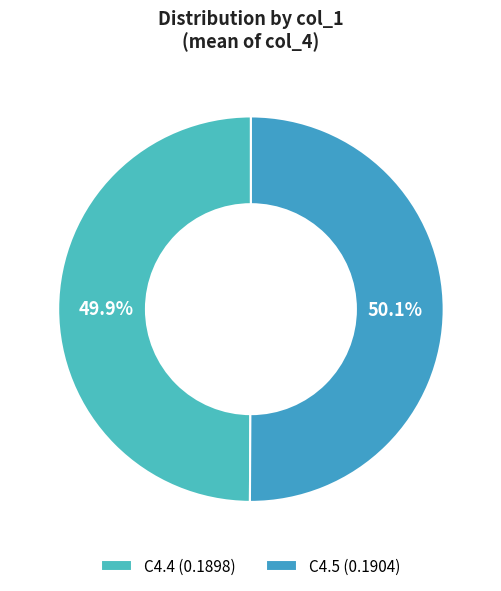

Is there a majority slice in this chart?

Yes